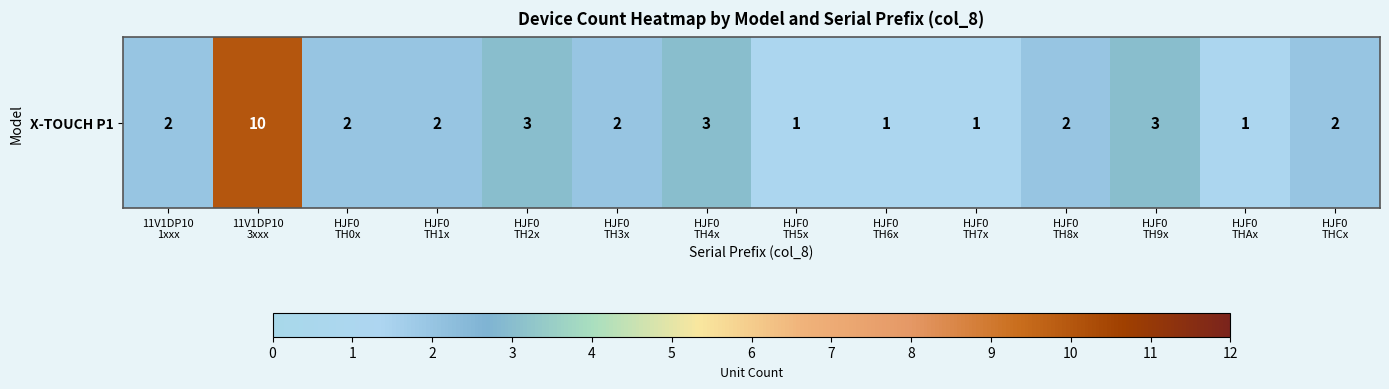

The chart shows a value of 1 at HJF0
TH7x. True or false?

True